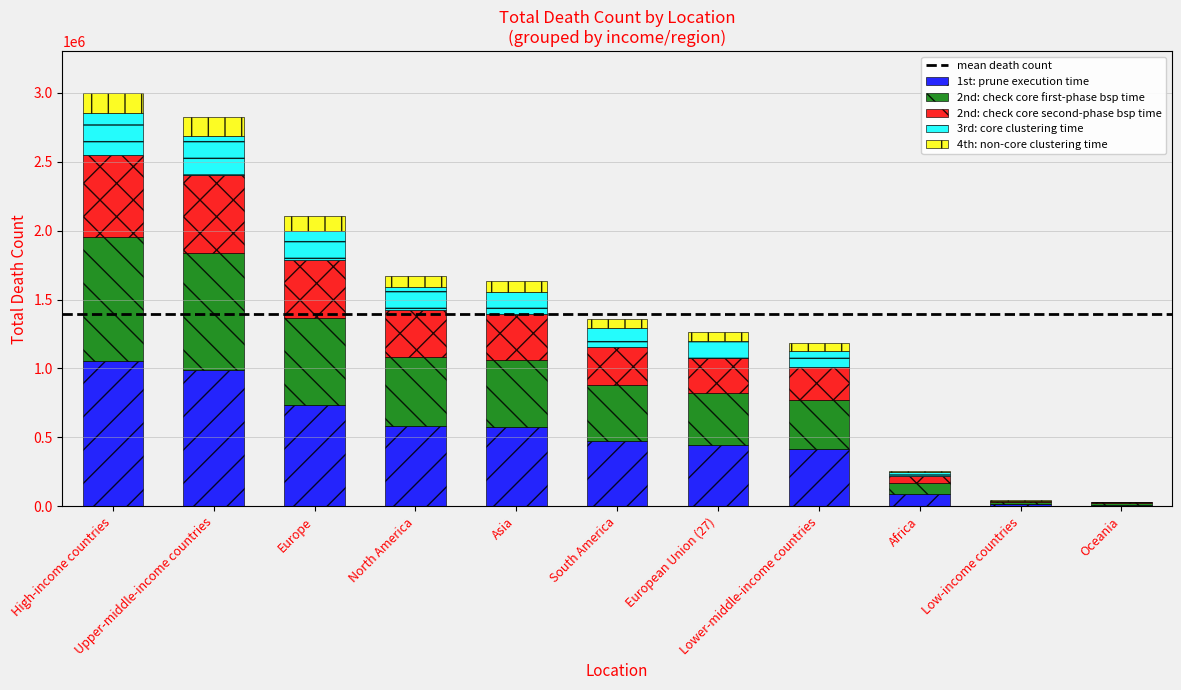

What is the sum of all 1st: prune execution time values?

5383380.5